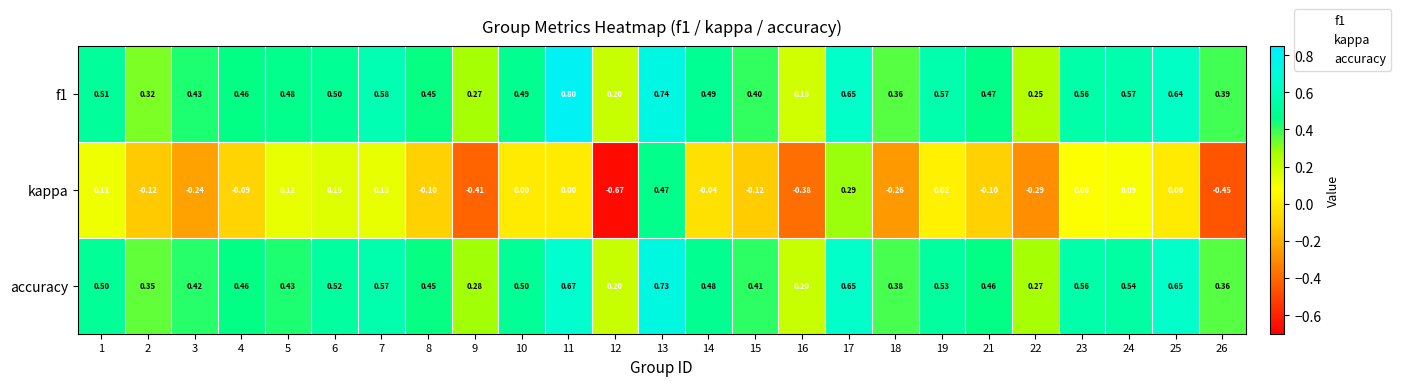

Between 8 and 23, which series saw the biggest shift?

kappa